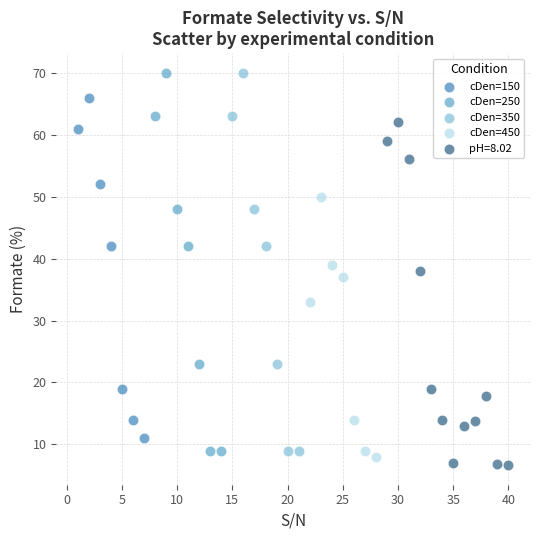

What are all the series names shown in the legend?

cDen=150, cDen=250, cDen=350, cDen=450, pH=8.02